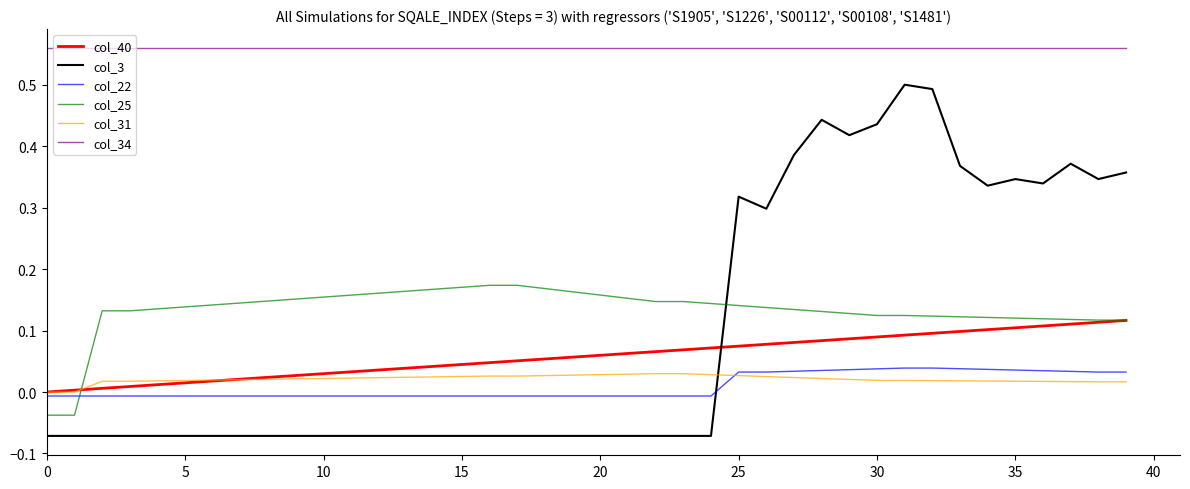

True or false: col_31 and col_25 cross at least once.

True